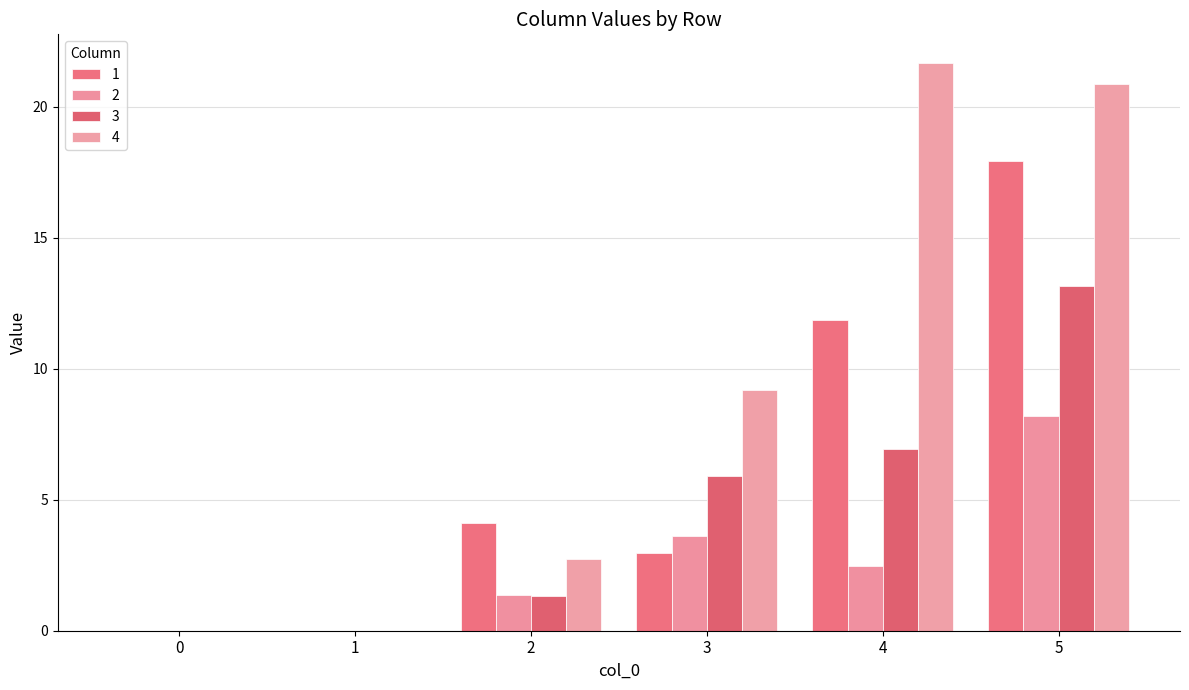

Is it true that 1 equals 9.2 at 0?

False